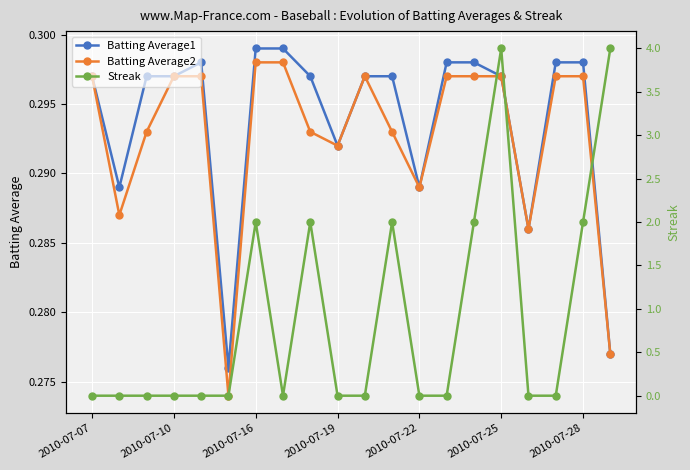

True or false: Batting Average2 has more than 0 points higher than both neighbors.

True